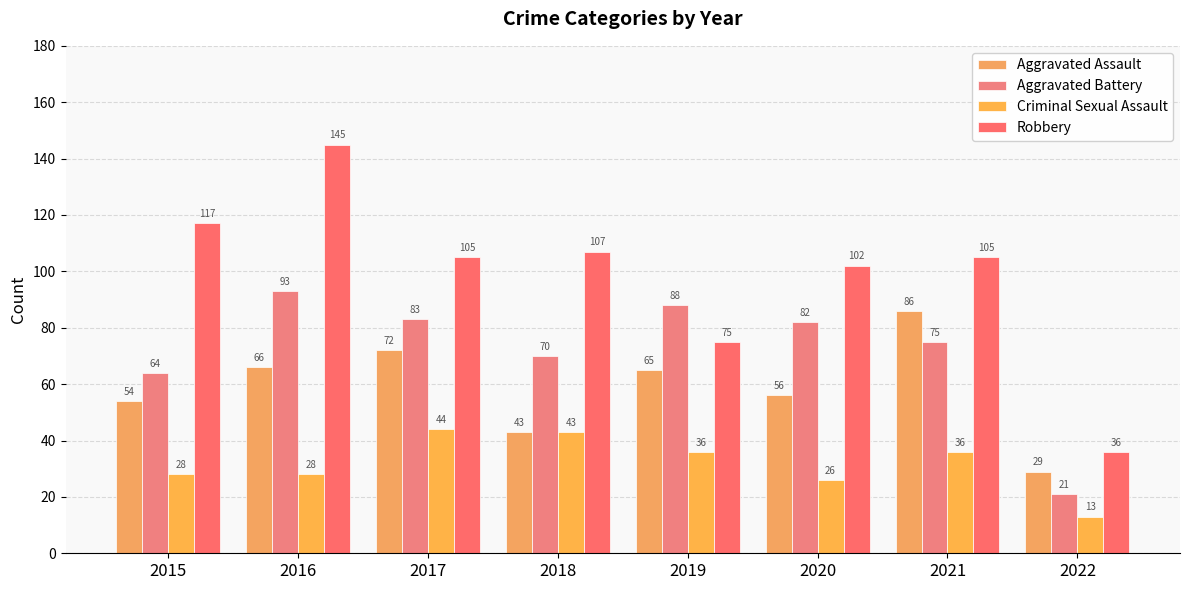

What is the value of the Criminal Sexual Assault bar at the 7th from the left?

36